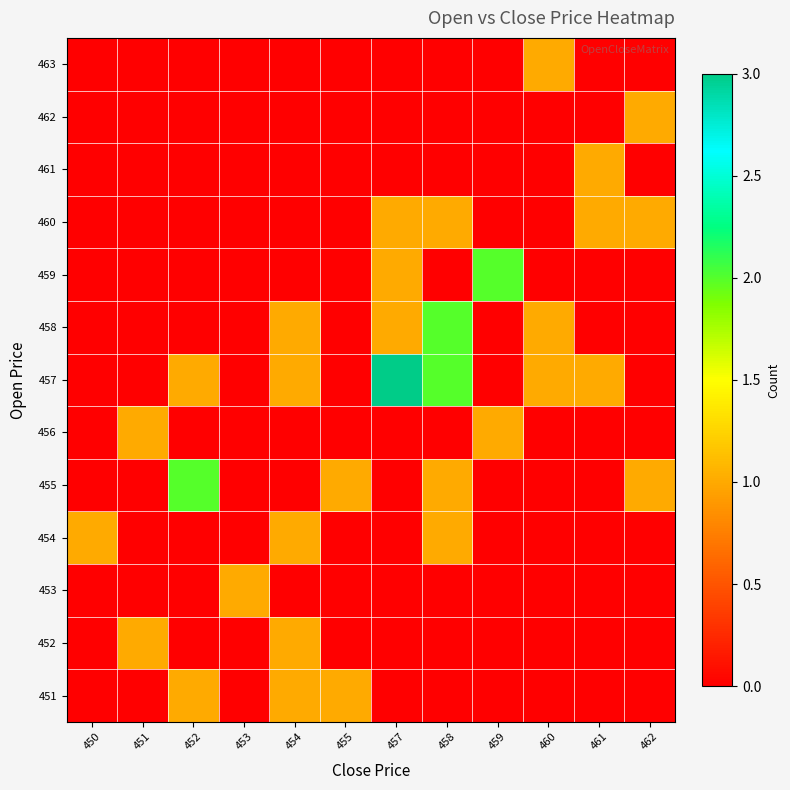

Which label corresponds to the smallest value in the chart?

450